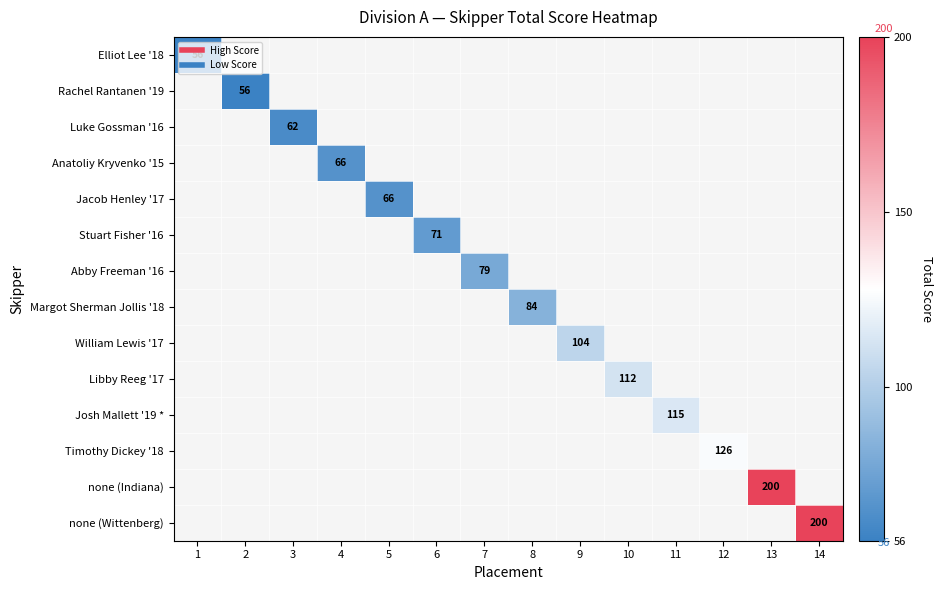

What is the maximum value shown in the chart?

200.0